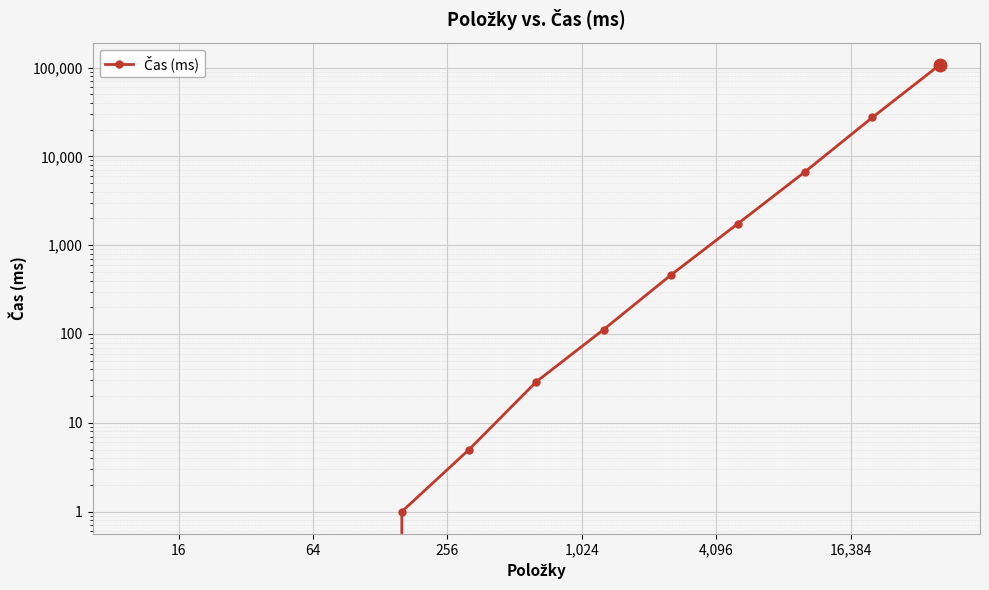

Reading left to right, extract all data points from this chart.

0	0	0	0	1	5	29	112	460	1751	6735	27481	107043